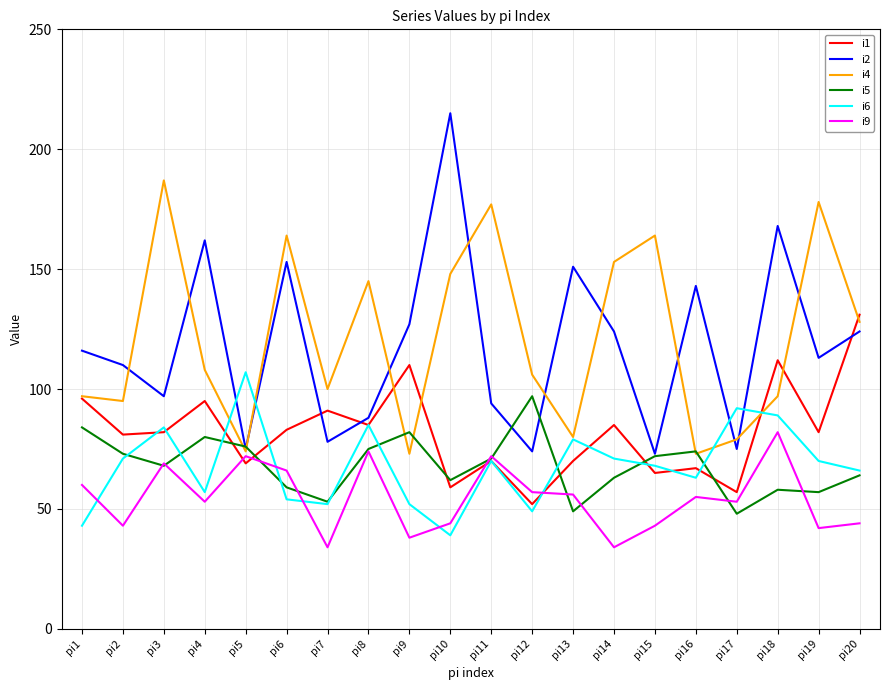

Is it true that i1 equals 65 at pi15?

True